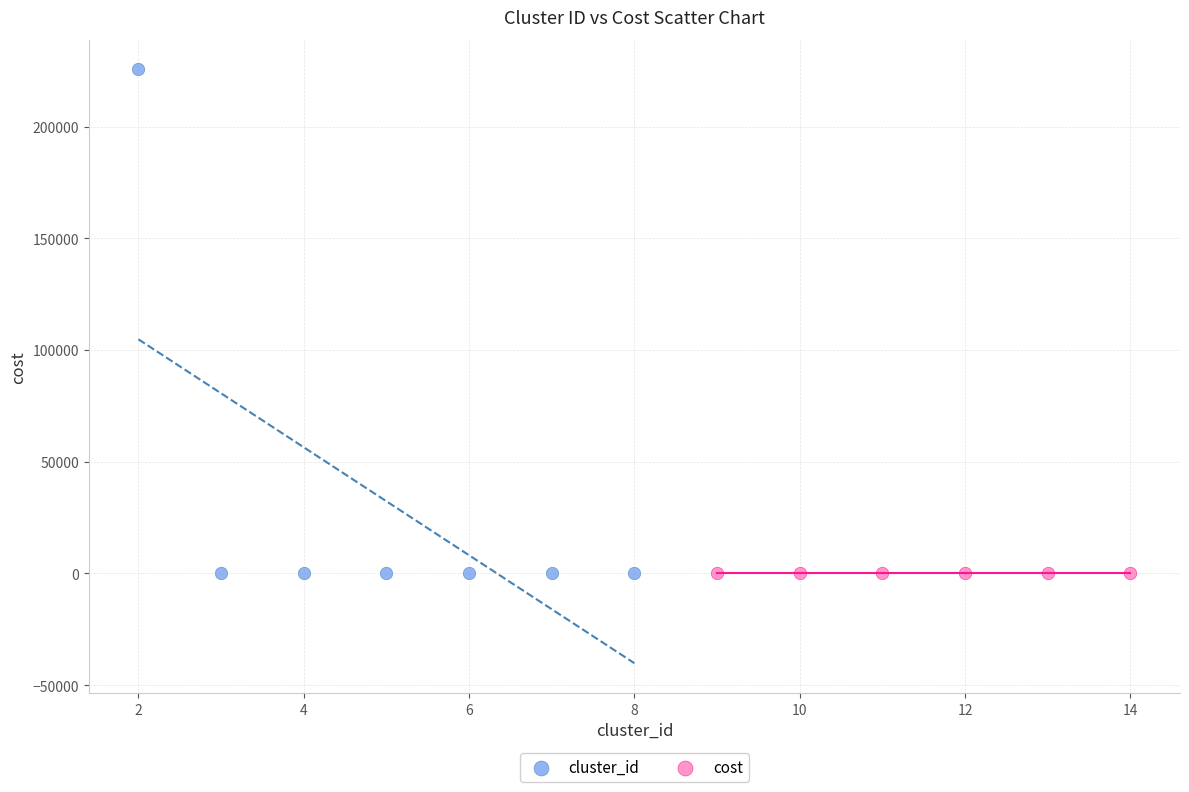

Which series reaches the maximum Y coordinate?

cluster_id